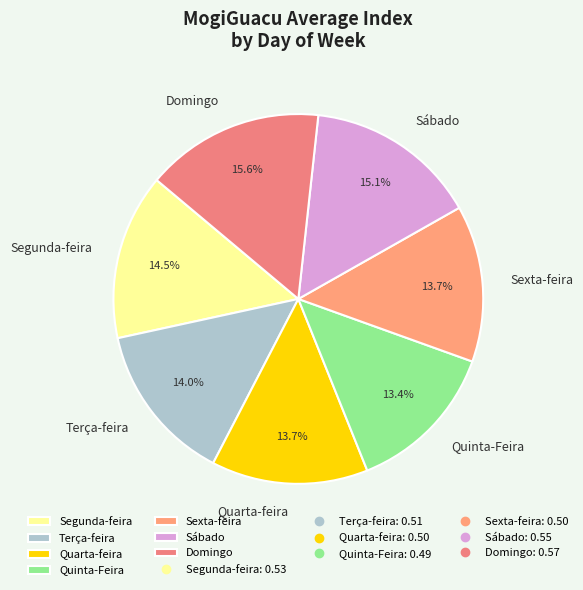

What is the largest slice in the pie chart?

Domingo